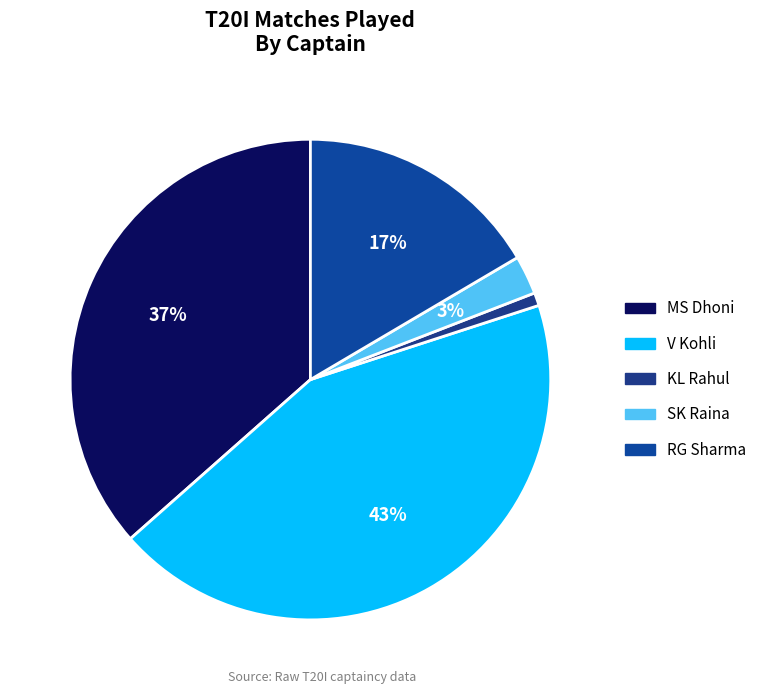

Rank the categories by value from highest to lowest.

V Kohli, MS Dhoni, RG Sharma, SK Raina, KL Rahul